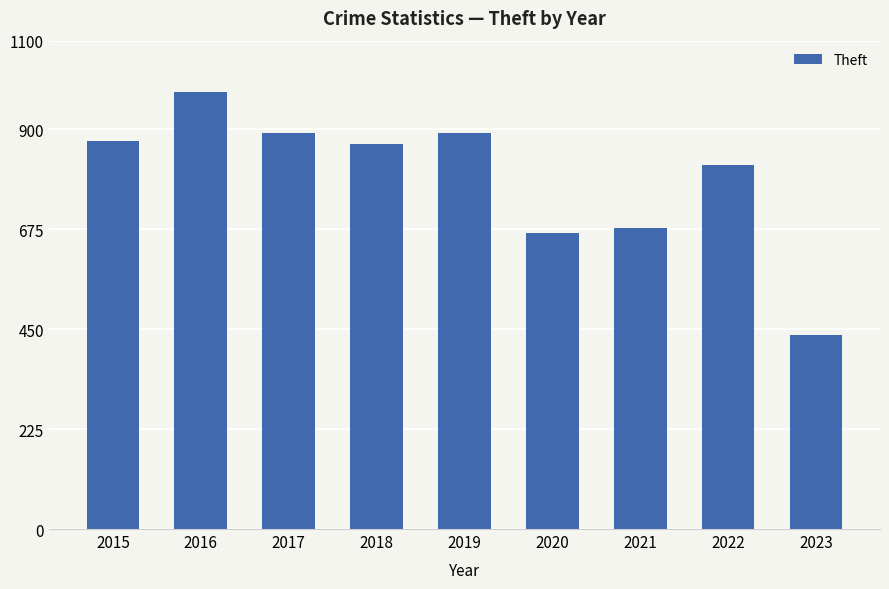

Which has a higher value, 2021 or 2019?

2019